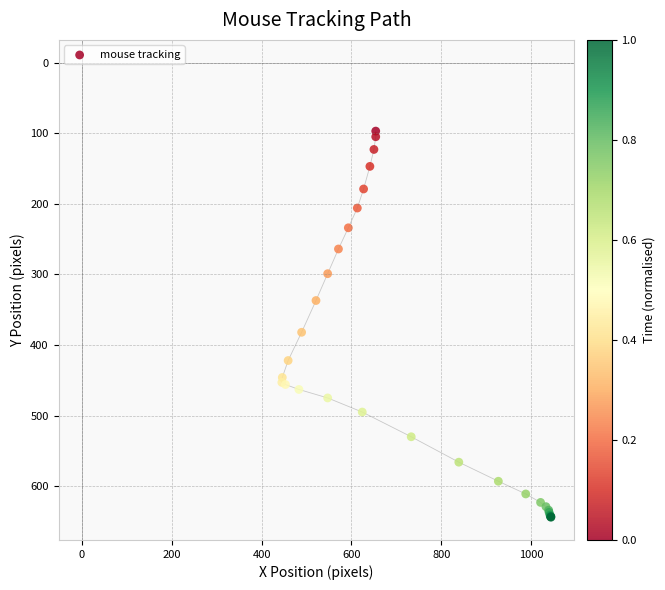

What Y value in the scatter plot is closest to 370?

382